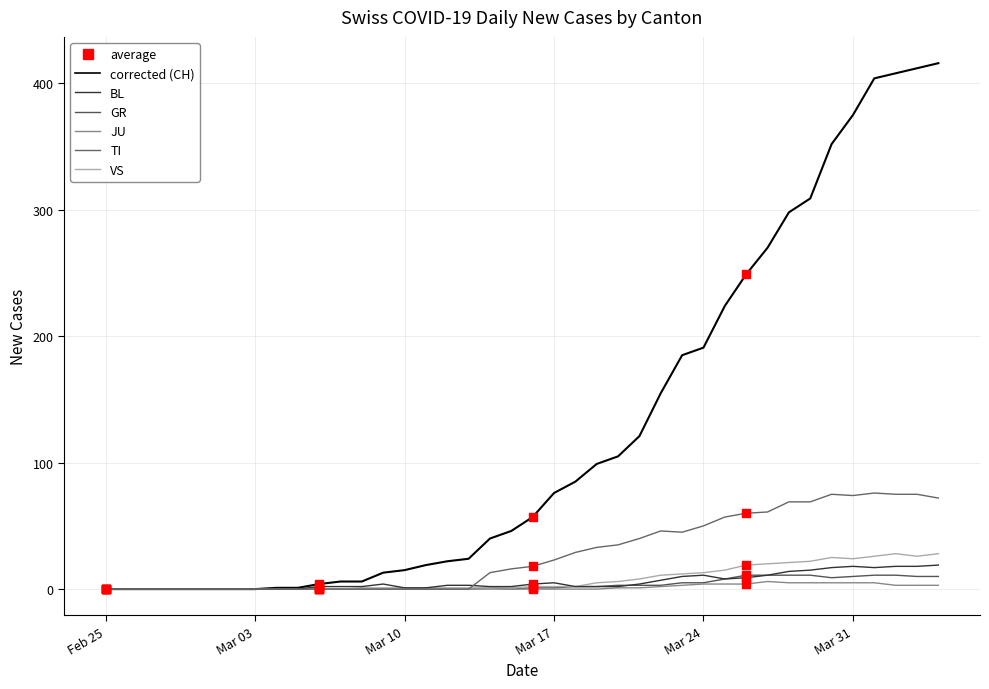

How many lines are shown in the chart?

6